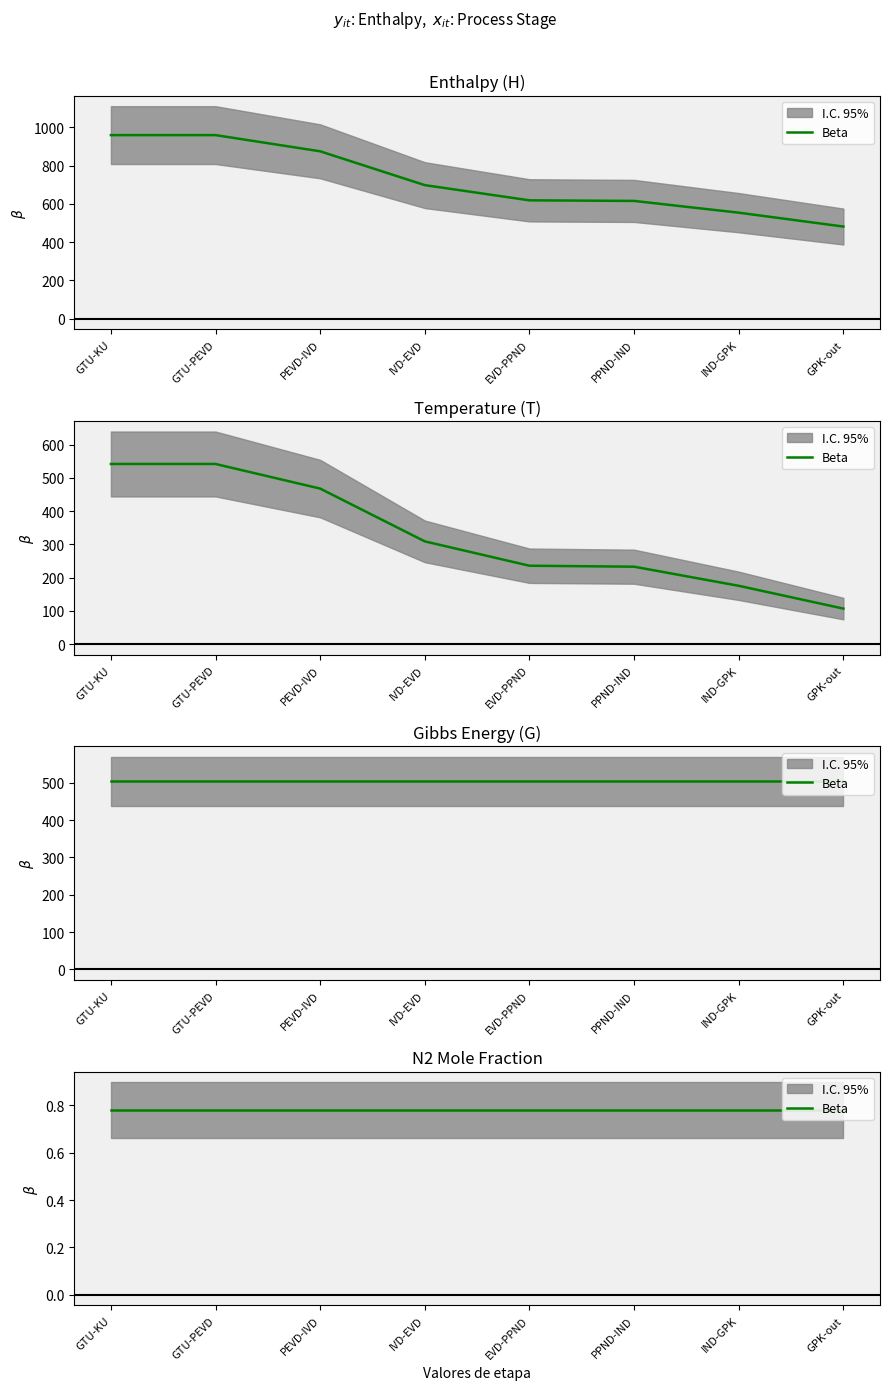

True or false: T has more than 0 interior local peaks.

False